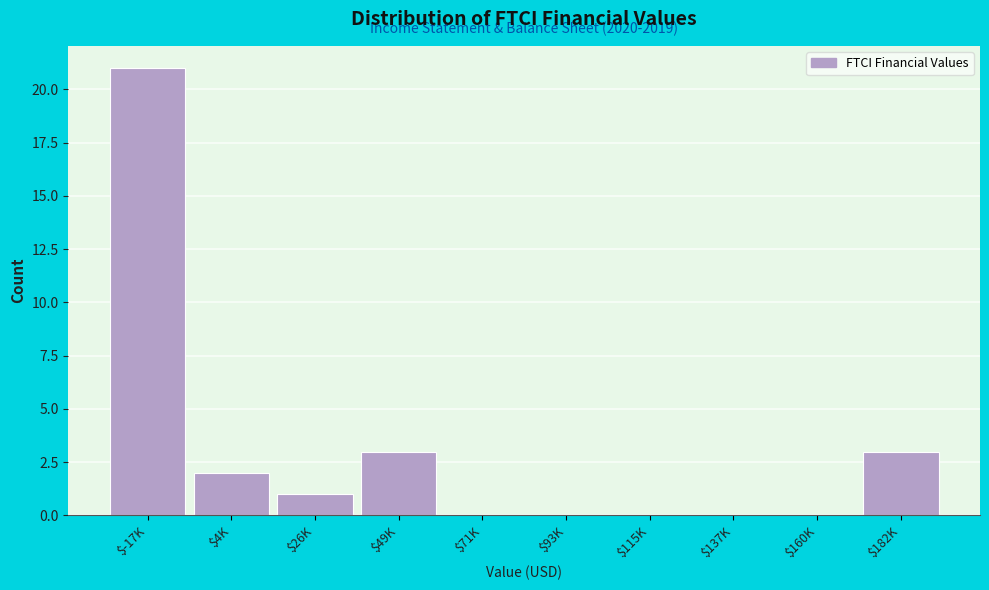

True or false: the data shows 37 at $-17K.

False